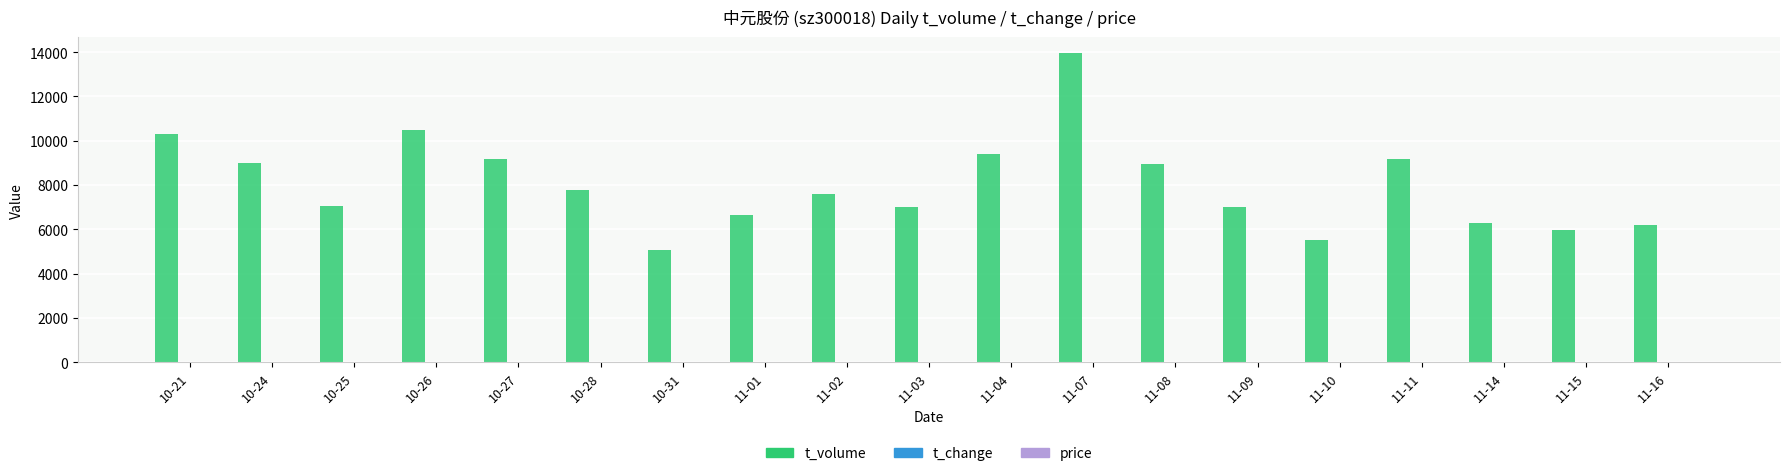

Which label corresponds to the largest value in the chart?

11-07